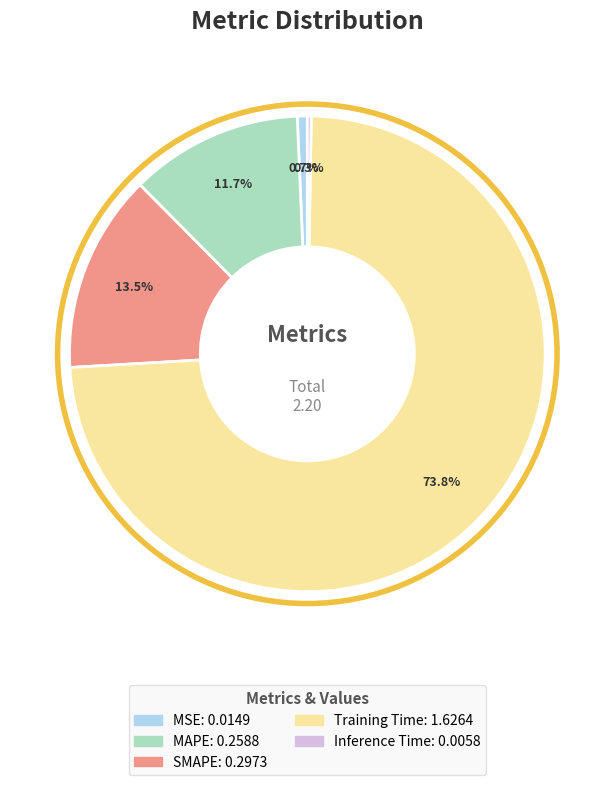

The MAPE slice represents 5% of the pie. True or false?

False